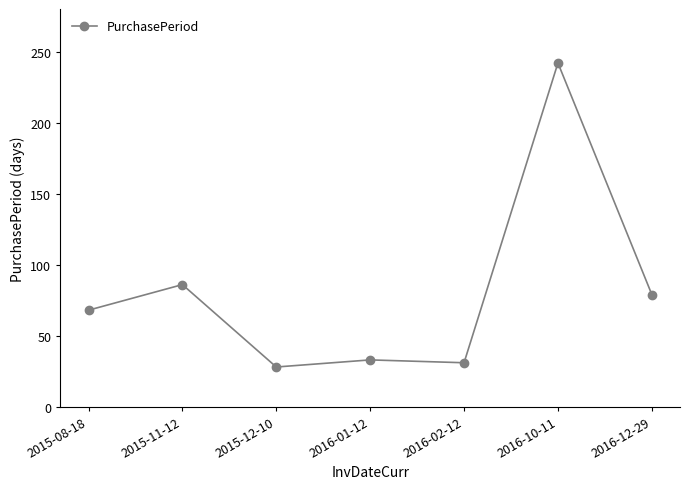

At which category does the data reach its first local peak?

2015-11-12